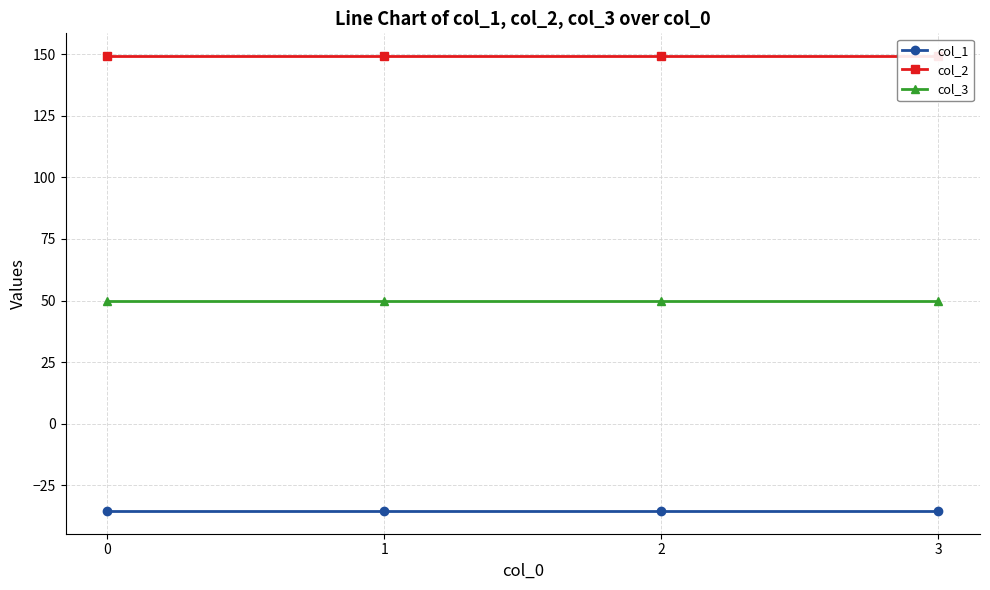

Reading left to right, list all the values displayed in this chart.

col_1: 0=-35.4	1=-35.4	2=-35.4	3=-35.4
col_2: 0=149.2	1=149.2	2=149.2	3=149.2
col_3: 0=50.0	1=50.0	2=50.0	3=50.0